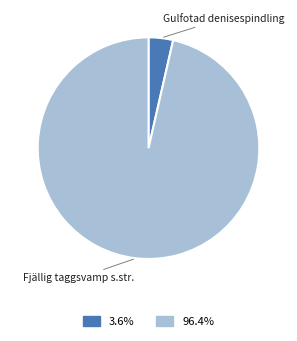

Which category accounts for the majority?

Fjällig taggsvamp s.str.